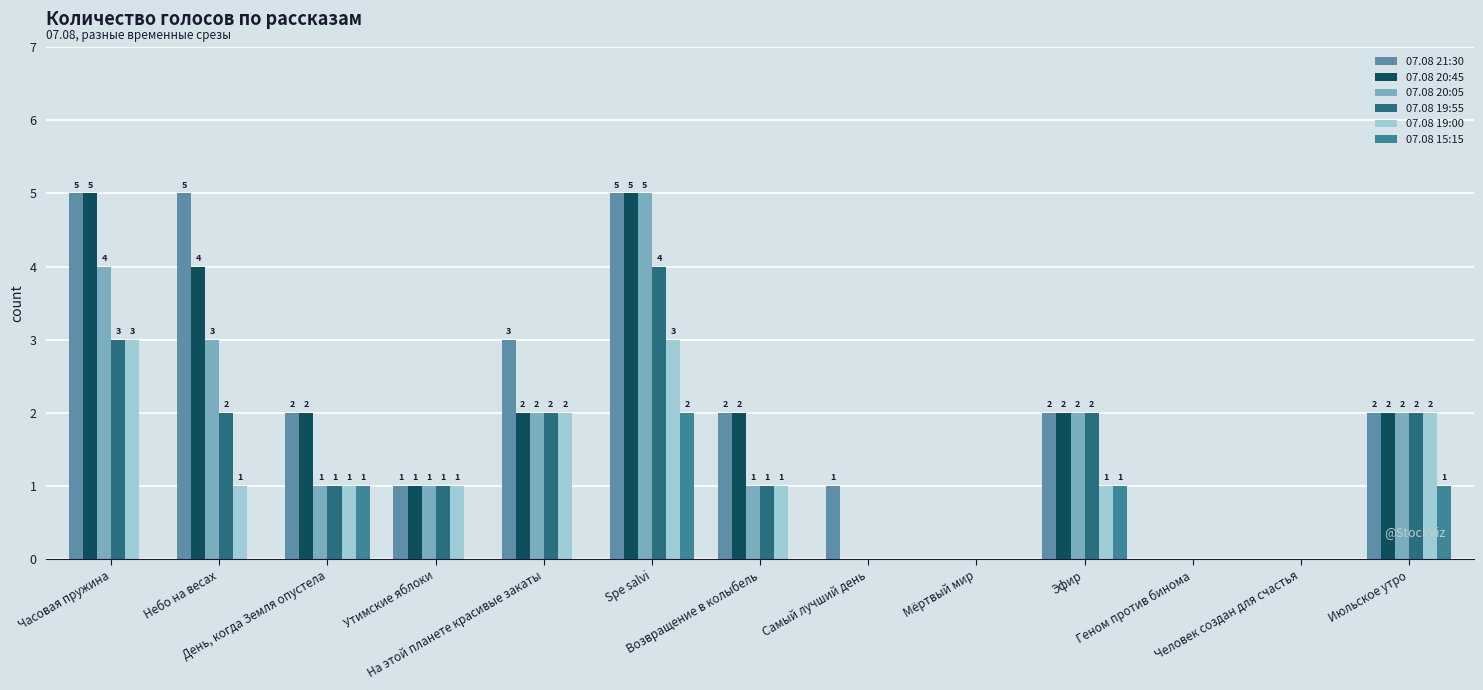

How many 07.08 20:45 values are between 0 and 2?

10